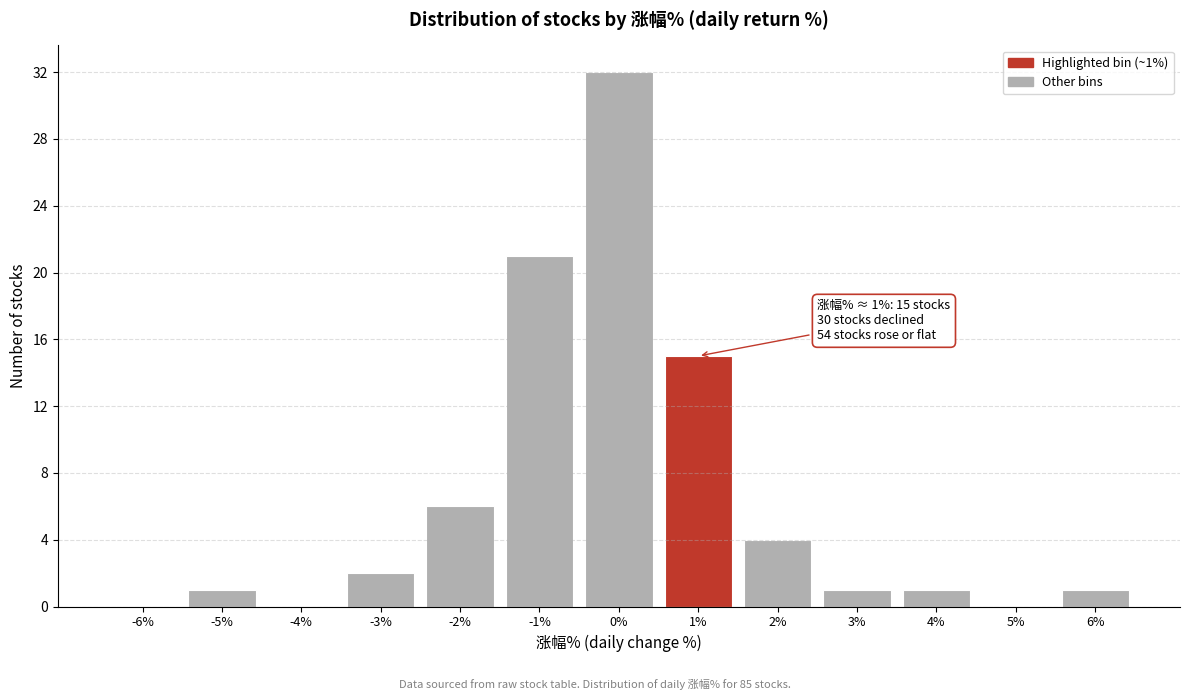

Over which range of the x-axis is the bar tallest?

-0.5 to 0.5